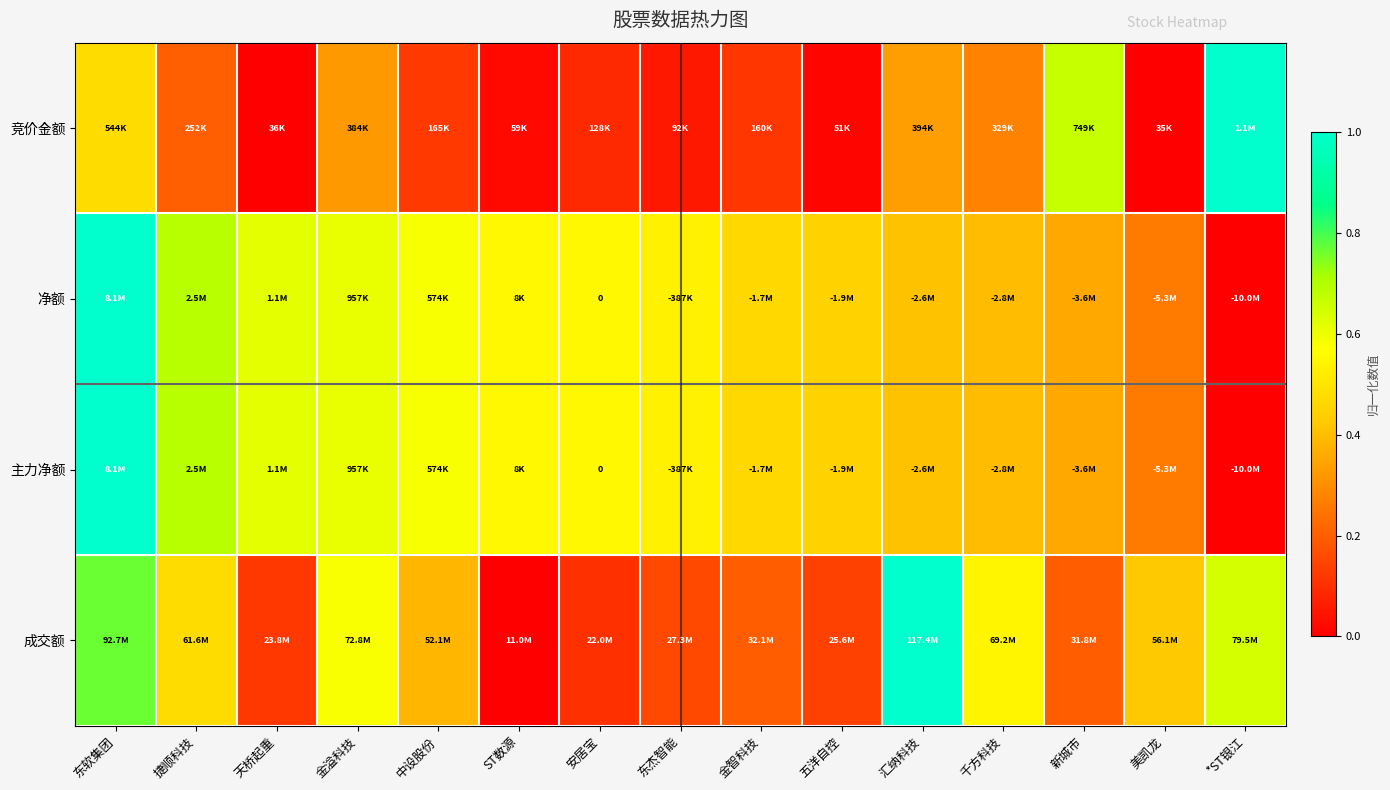

What is the difference between the highest and lowest values at 五洋自控?

0.4